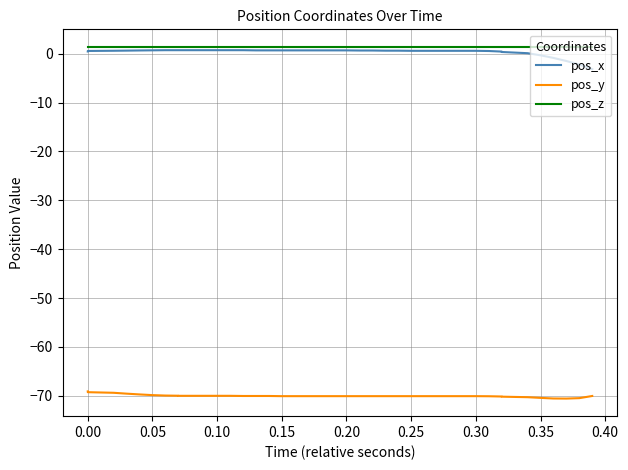

The value of pos_z at 34 is 0.4. True or false?

False